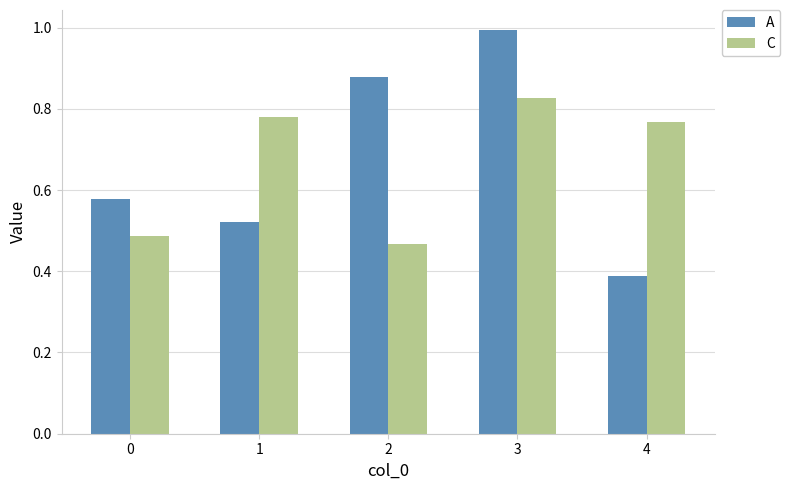

At 0, list the series in order from smallest to largest.

C, A